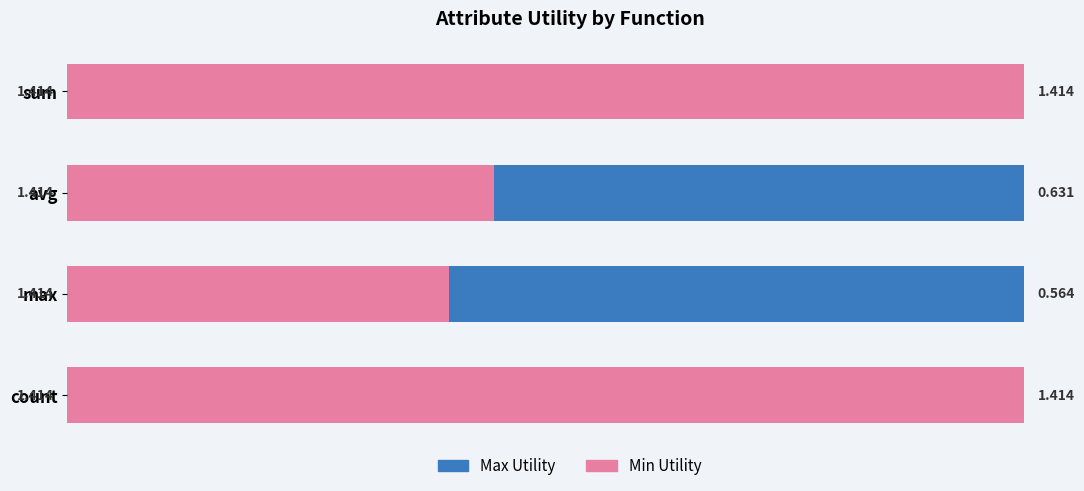

Count the Min Utility values in the range 0 to 1.

2